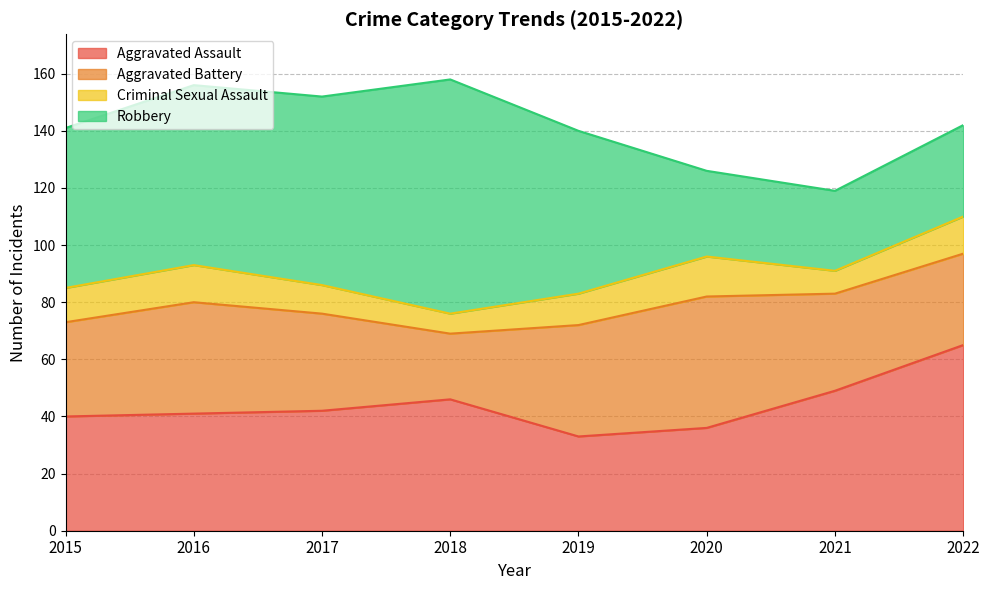

At how many categories does at least one series exceed 79?

1